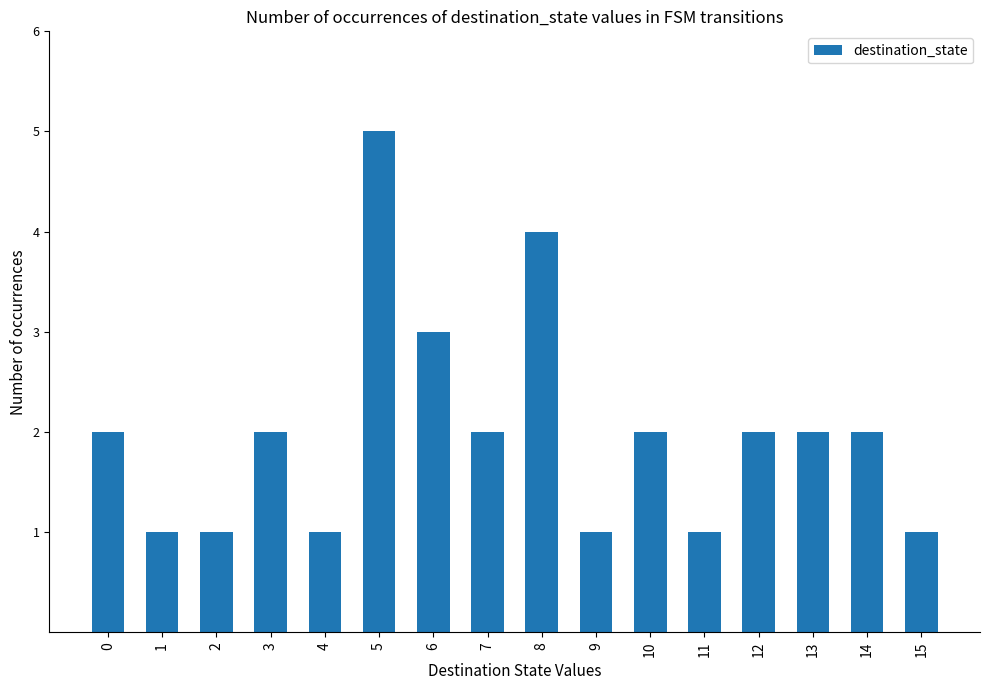

At which label is the value closest to 3?

6